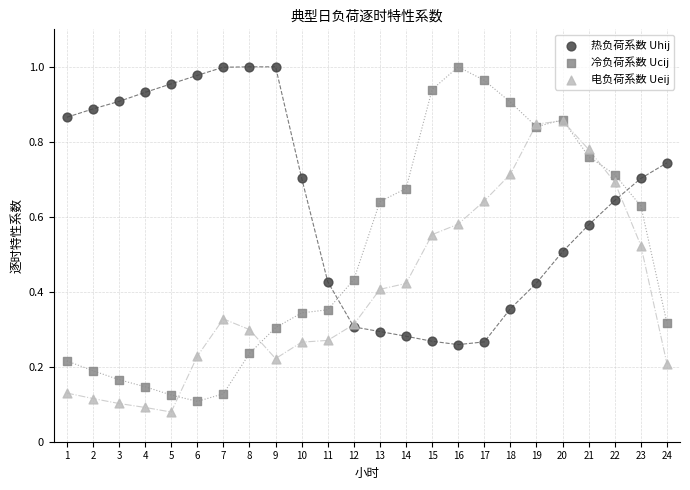

What are all the series names shown in the legend?

热负荷系数 Uhij, 冷负荷系数 Ucij, 电负荷系数 Ueij